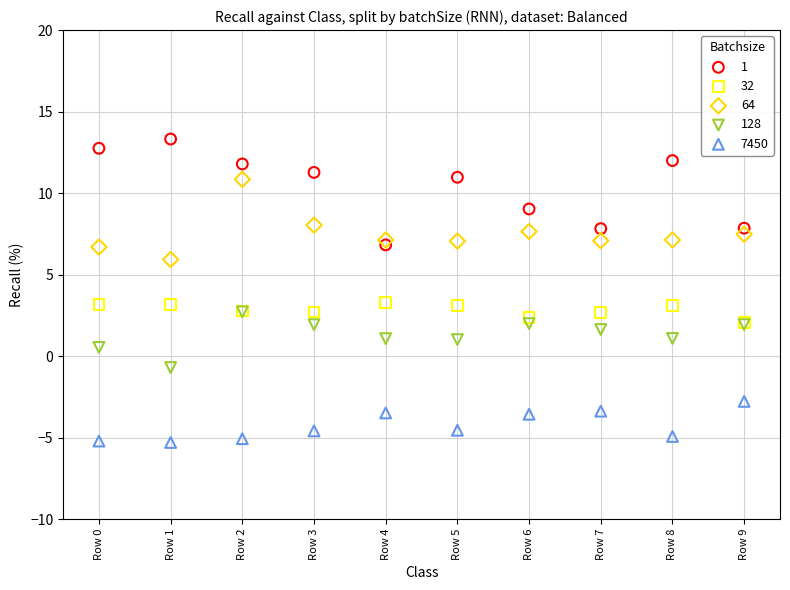

What are all the series names shown in the legend?

1, 32, 64, 128, 7450